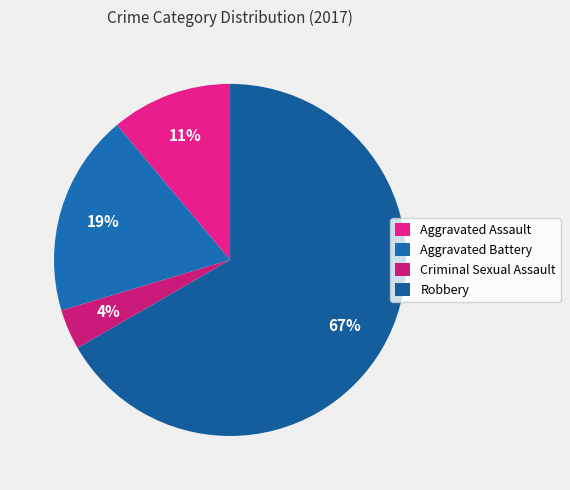

Rank the categories by value from lowest to highest.

Criminal Sexual Assault, Aggravated Assault, Aggravated Battery, Robbery